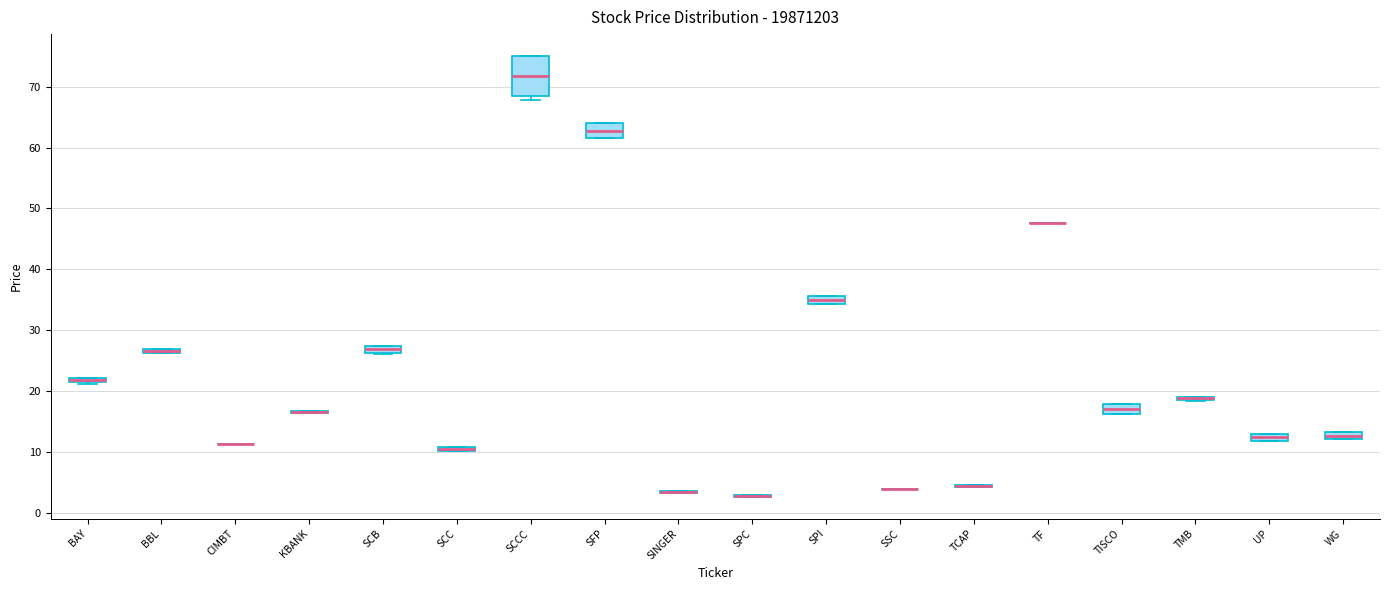

Comparing the boxes themselves (not the whiskers), which one is the tallest?

SCCC